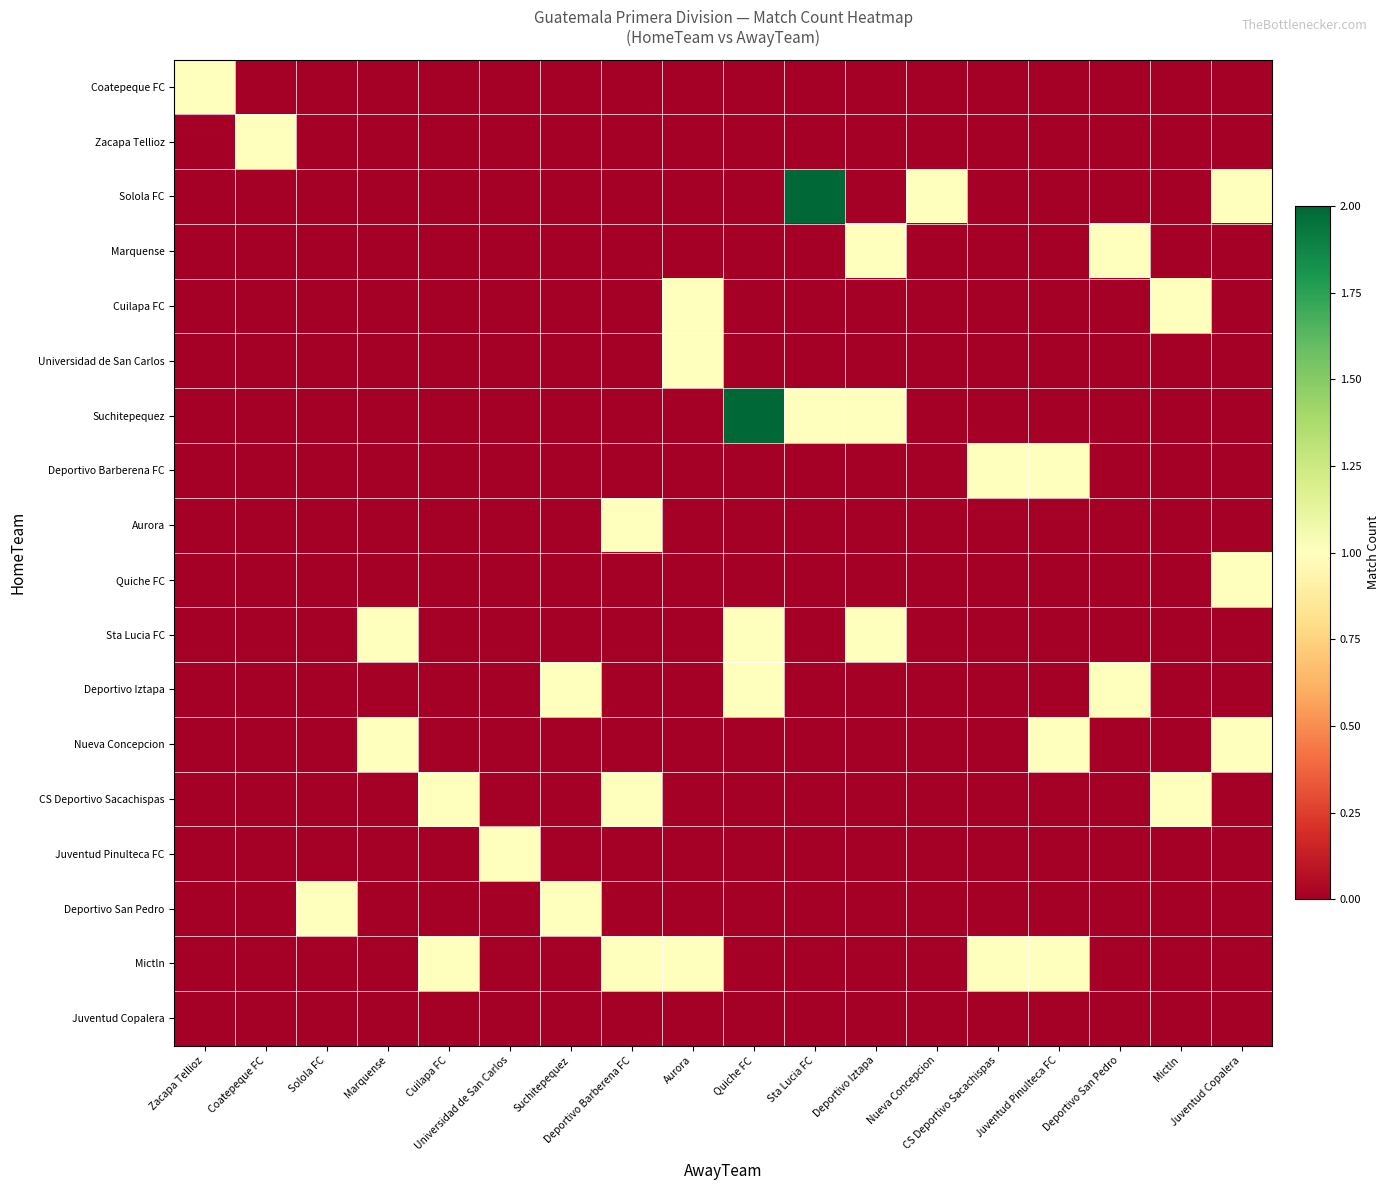

Which has a higher value, Cuilapa FC or Juventud Pinulteca FC?

Cuilapa FC